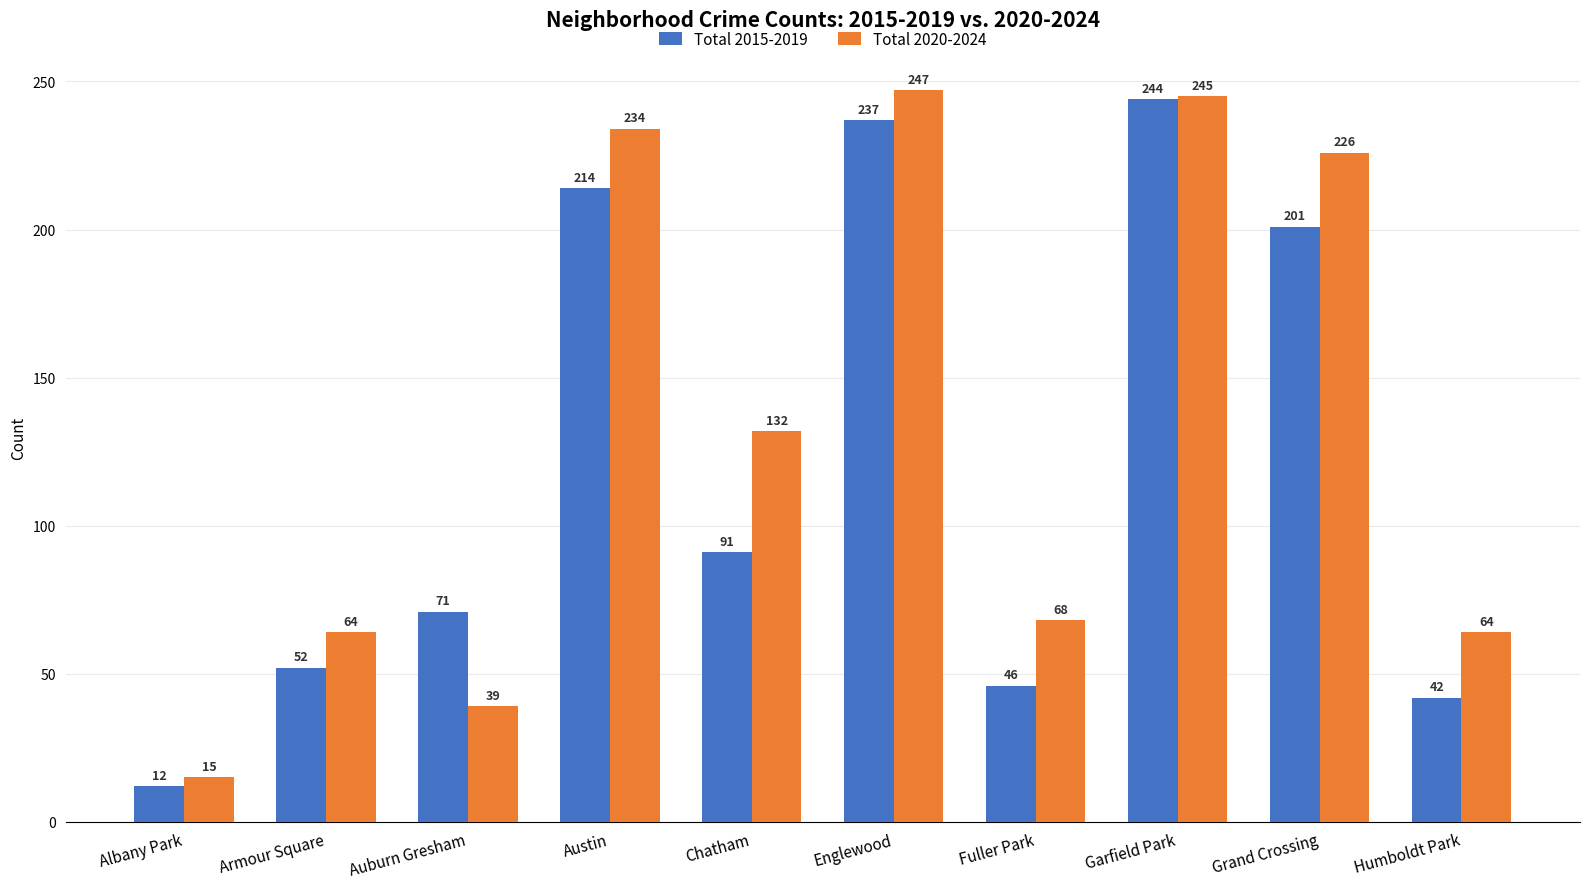

At Albany Park, list the series in order from smallest to largest.

Total 2015-2019, Total 2020-2024